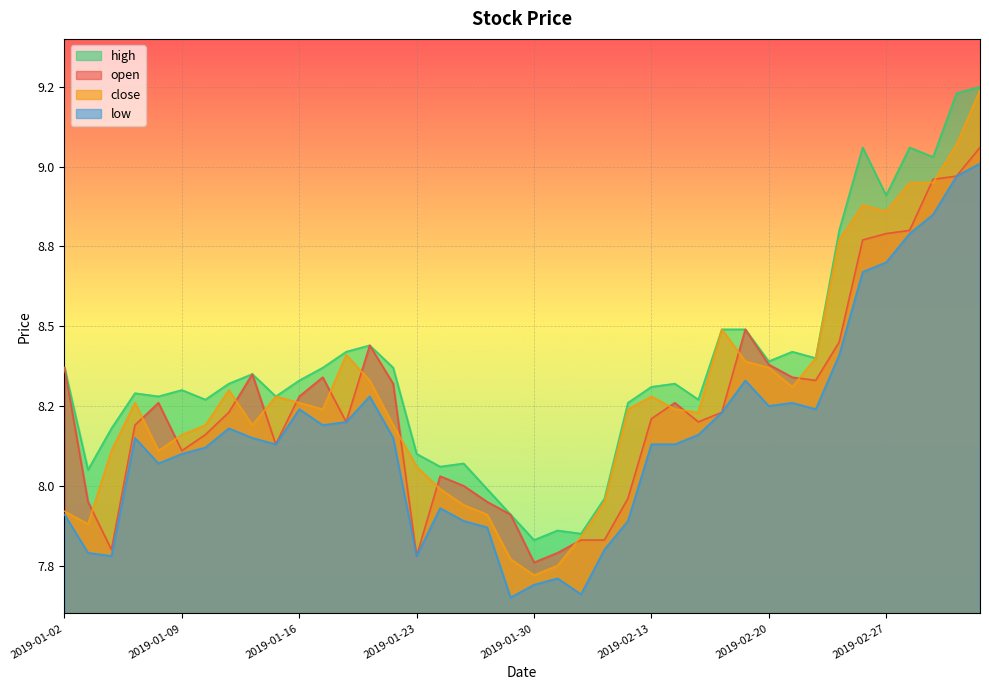

True or false: close and high intersect in this chart.

False